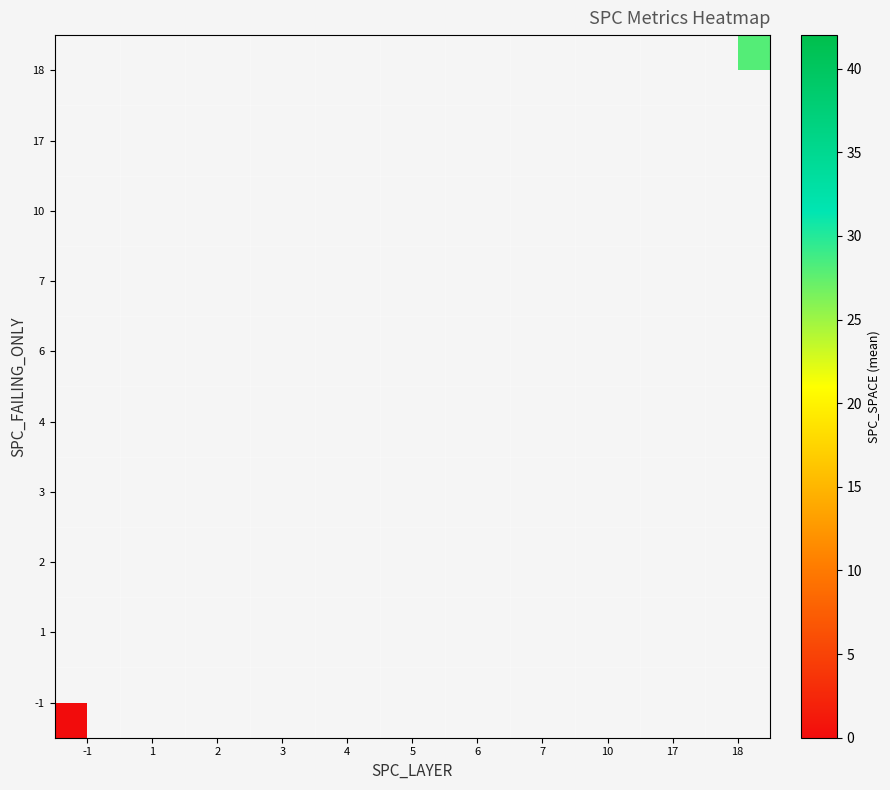

What is the maximum value shown in the chart?

42.0